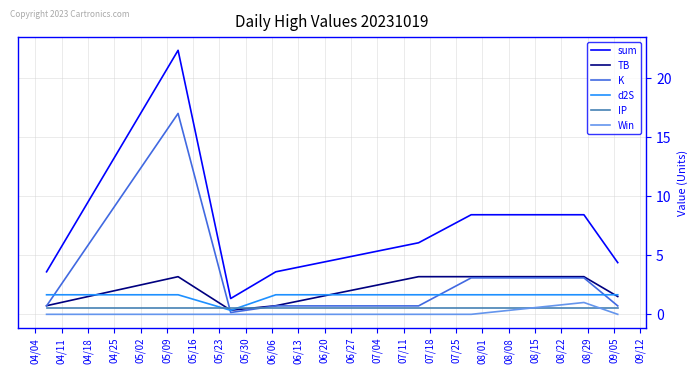

Which series has the largest total across all categories?

sum